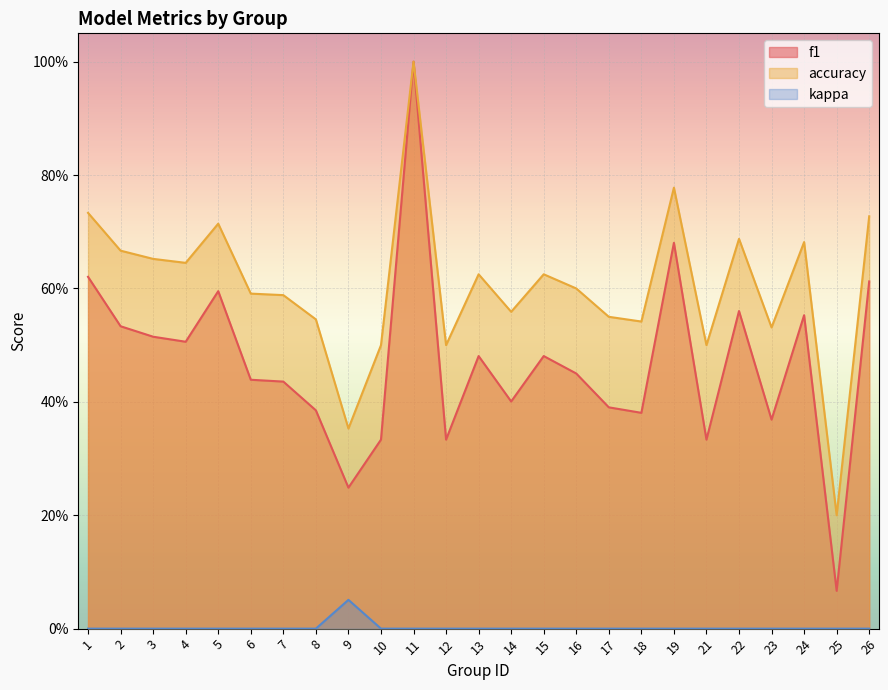

At which category is the sum across all series the highest?

11